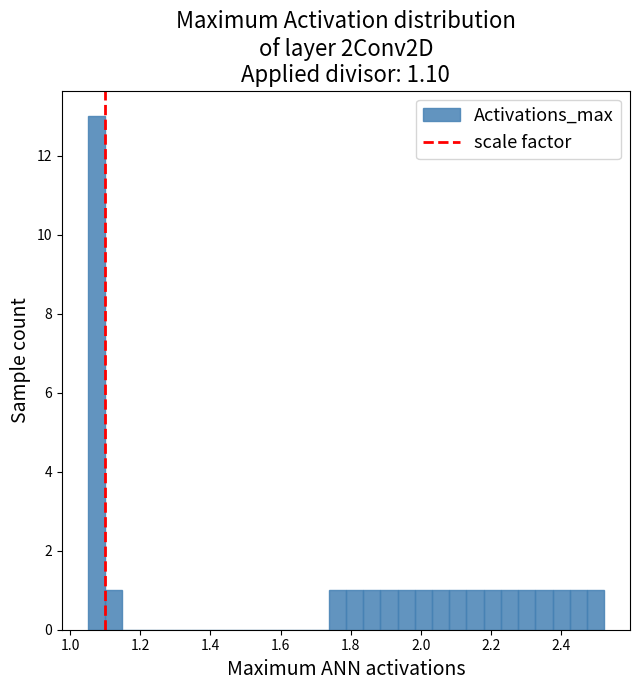

Around what value on the x-axis is the tallest bar? Give the approximate position of its centre, as read against the axis.

1.08